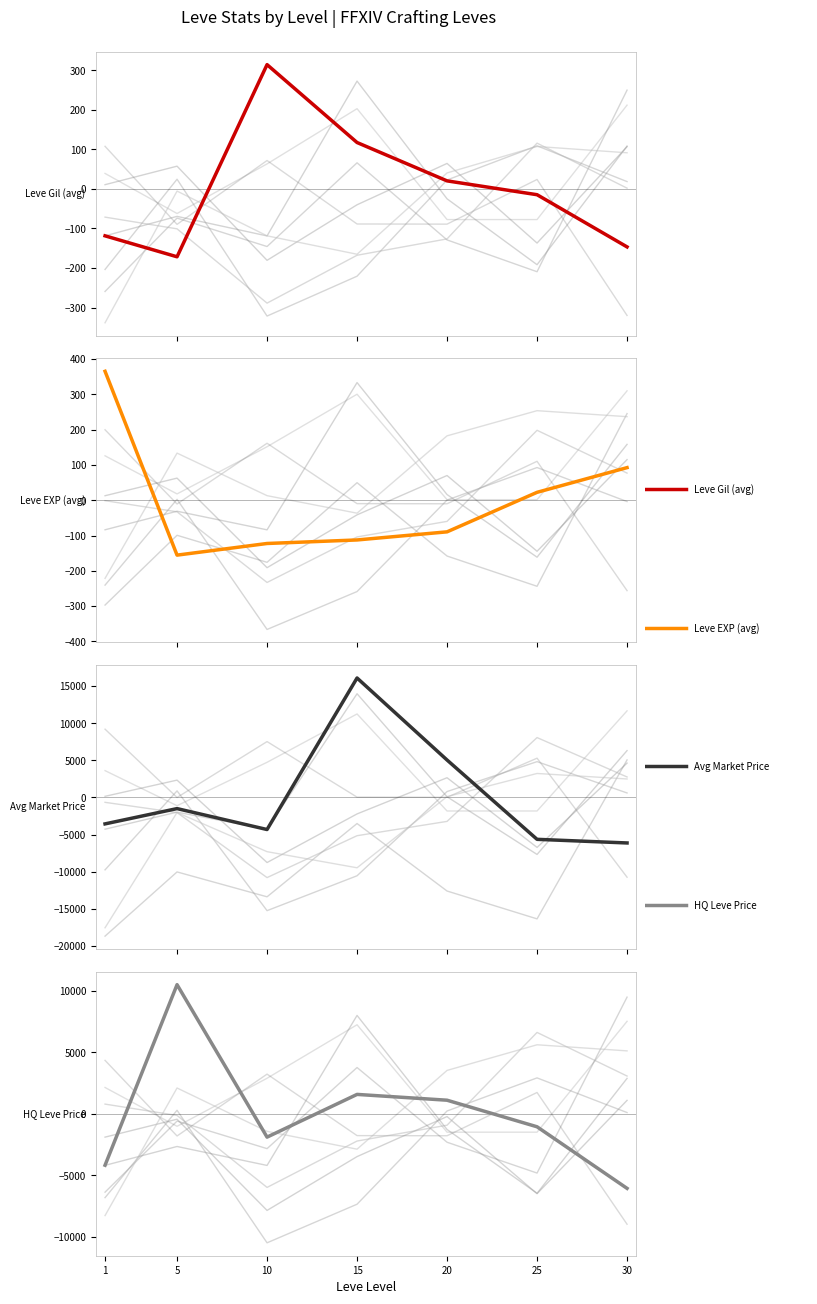

True or false: Avg Market Price has a value of 5046.9 at 20.

True